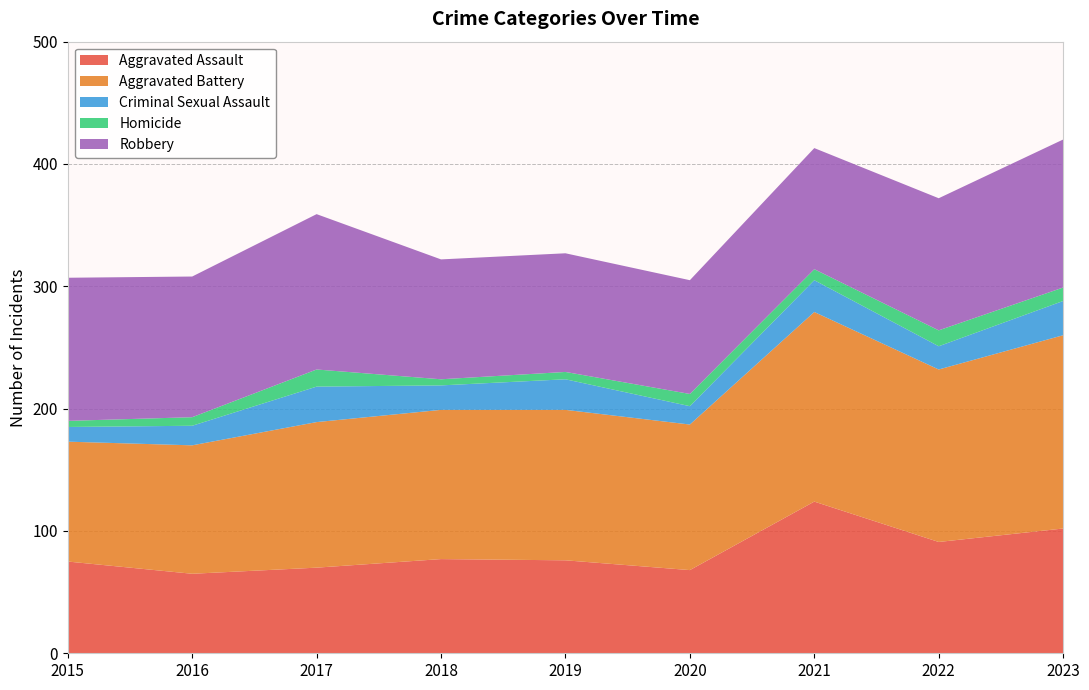

Reading left to right, transcribe all the data shown in this chart.

Aggravated Assault: 75	65	70	77	76	68	124	91	102
Aggravated Battery: 98	105	119	122	123	119	155	141	158
Criminal Sexual Assault: 12	16	29	20	25	15	26	19	28
Homicide: 5	7	14	5	6	10	9	13	11
Robbery: 117	115	127	98	97	93	99	108	121